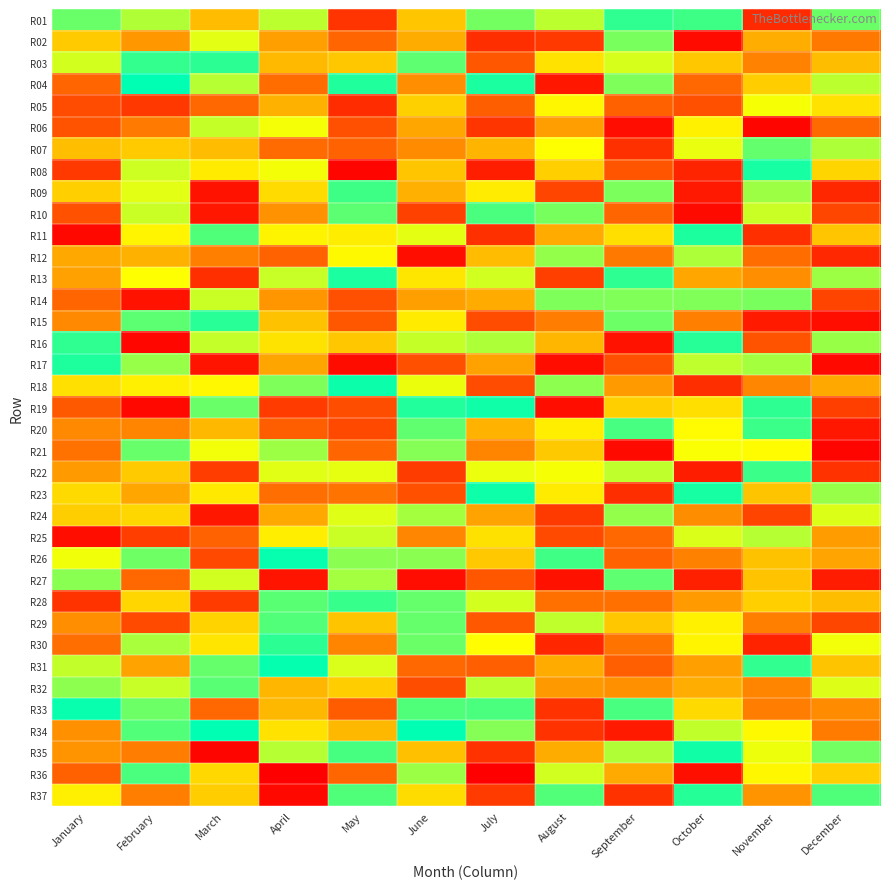

List the series in order of their peak value, lowest first.

R05, R06, R25, R12, R24, R02, R14, R21, R07, R27, R32, R29, R10, R36, R09, R20, R22, R28, R01, R03, R30, R15, R16, R37, R17, R11, R13, R08, R35, R19, R23, R18, R33, R26, R31, R04, R34